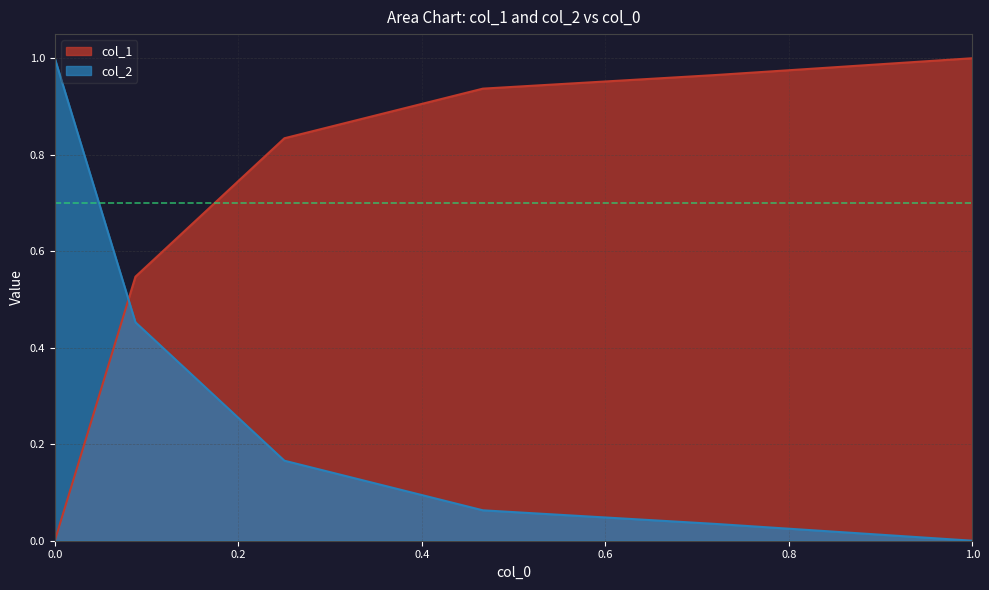

At which label is col_2 closest to 0?

1.0